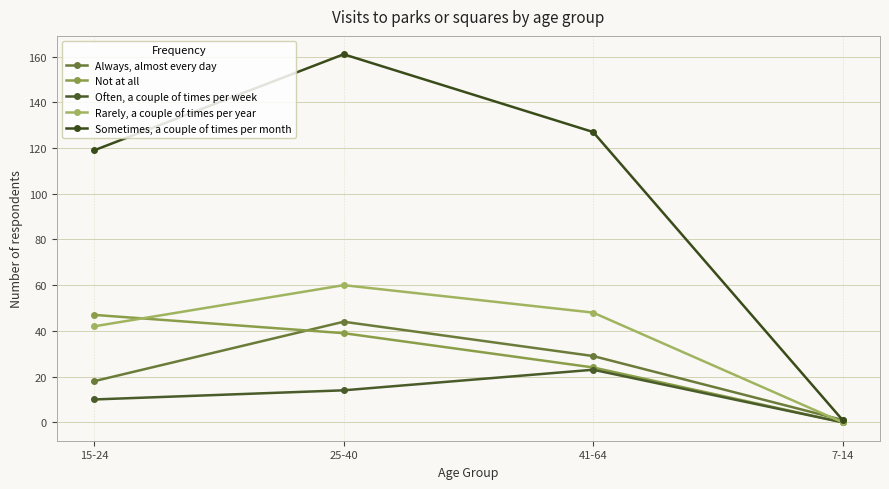

How many lines are shown in the chart?

5